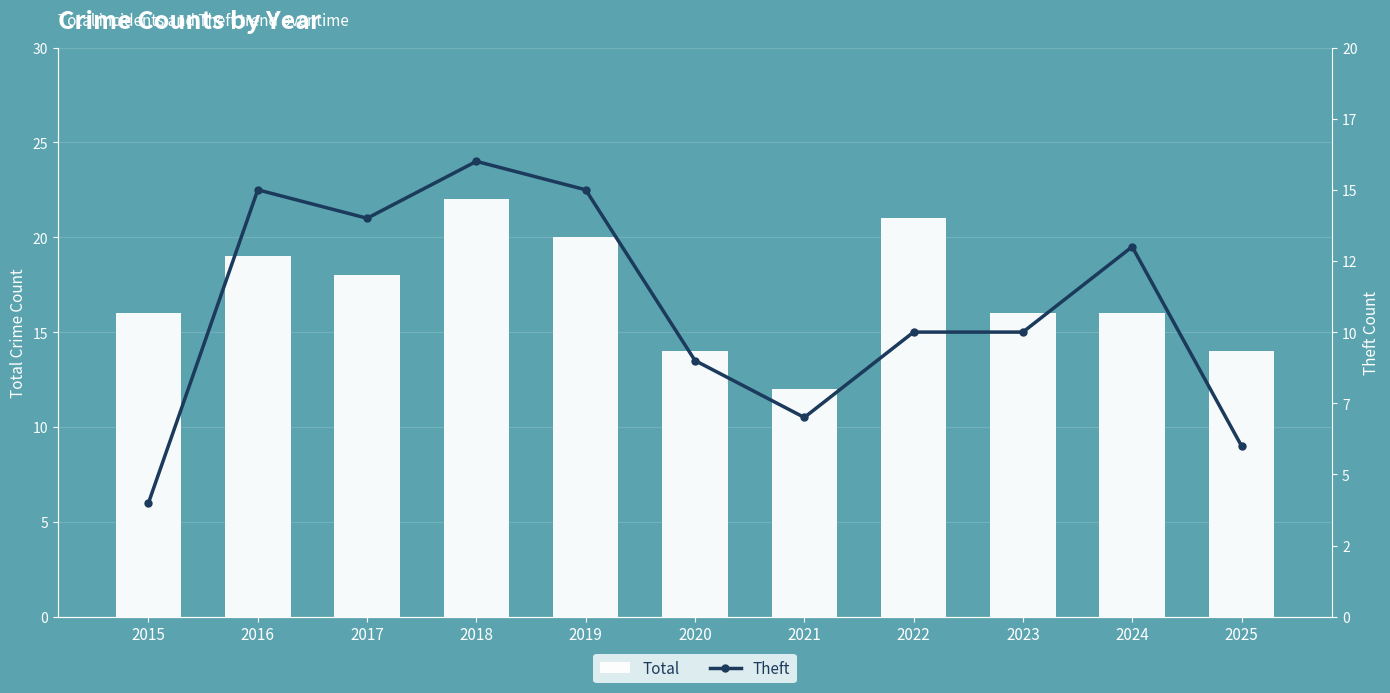

At which label does Total reach its peak?

2018